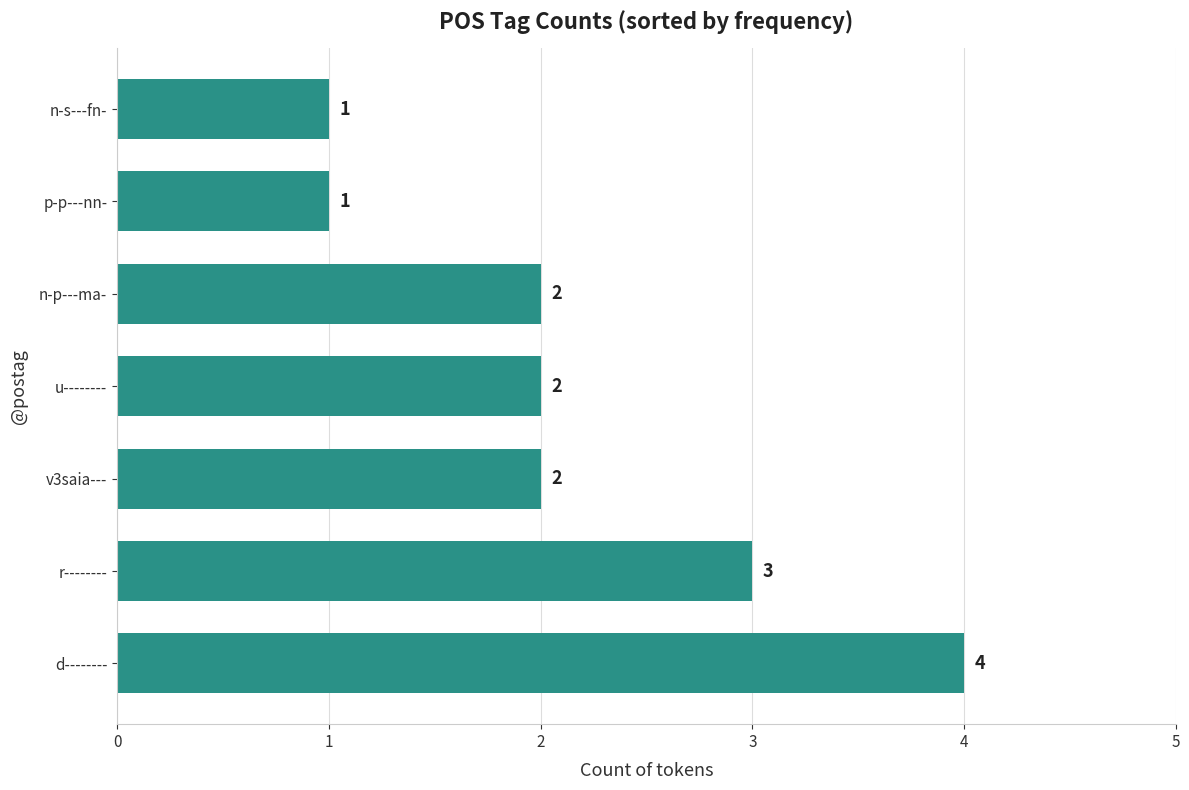

Reading bottom to top, list all the values displayed in this chart.

4	3	2	2	2	1	1